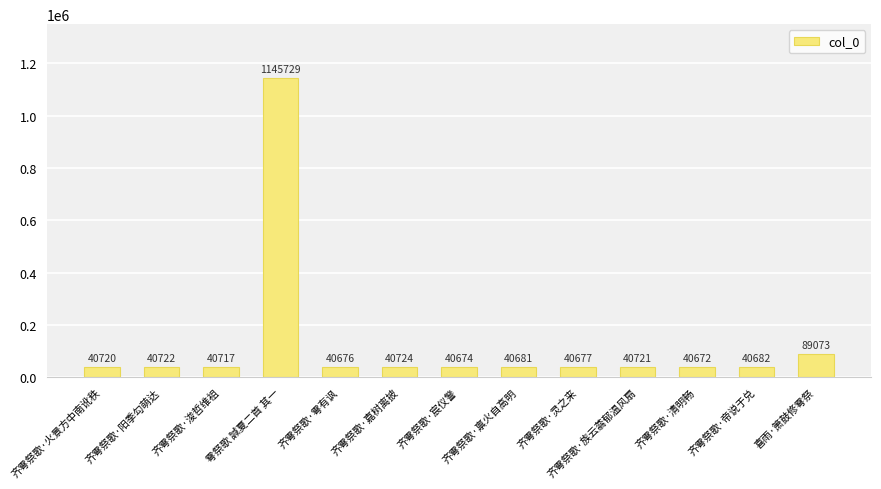

Between 齐雩祭歌·阳季勾萌达 and 齐雩祭歌·禀火自高明, which is larger?

齐雩祭歌·阳季勾萌达